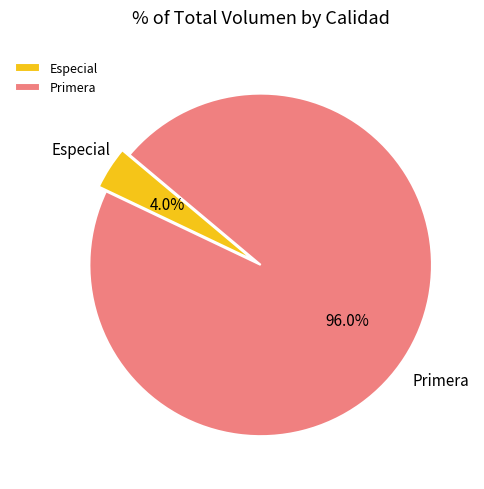

Which slice is the smallest?

Especial